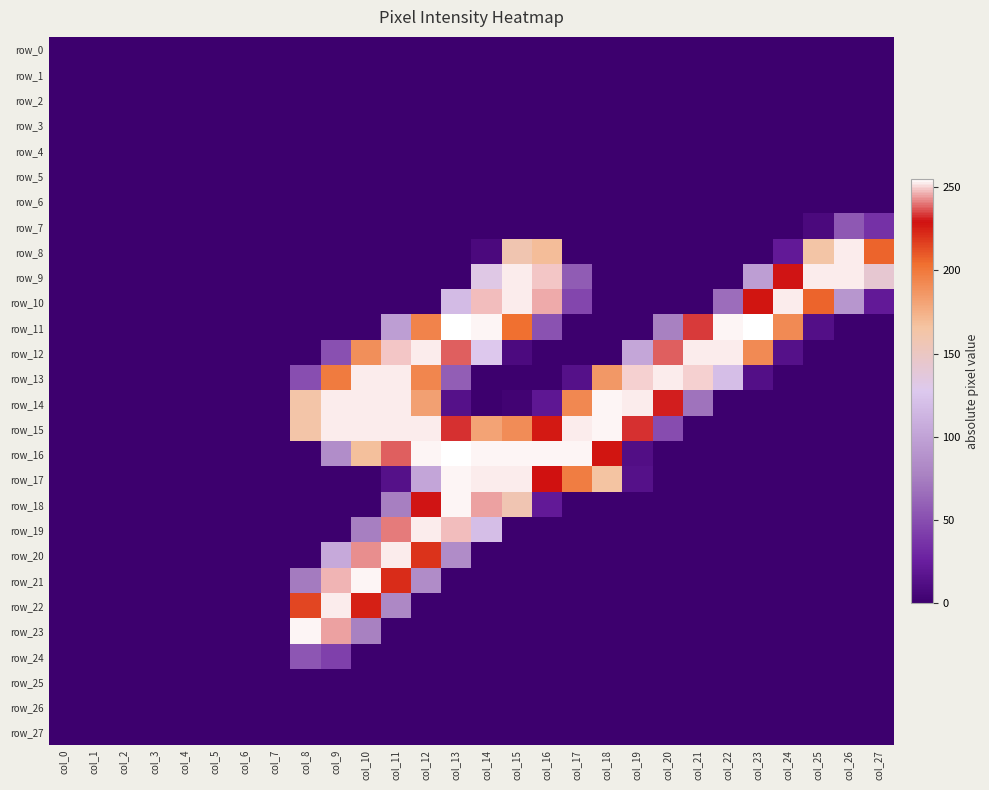

Which series has the widest spread of values?

row_11